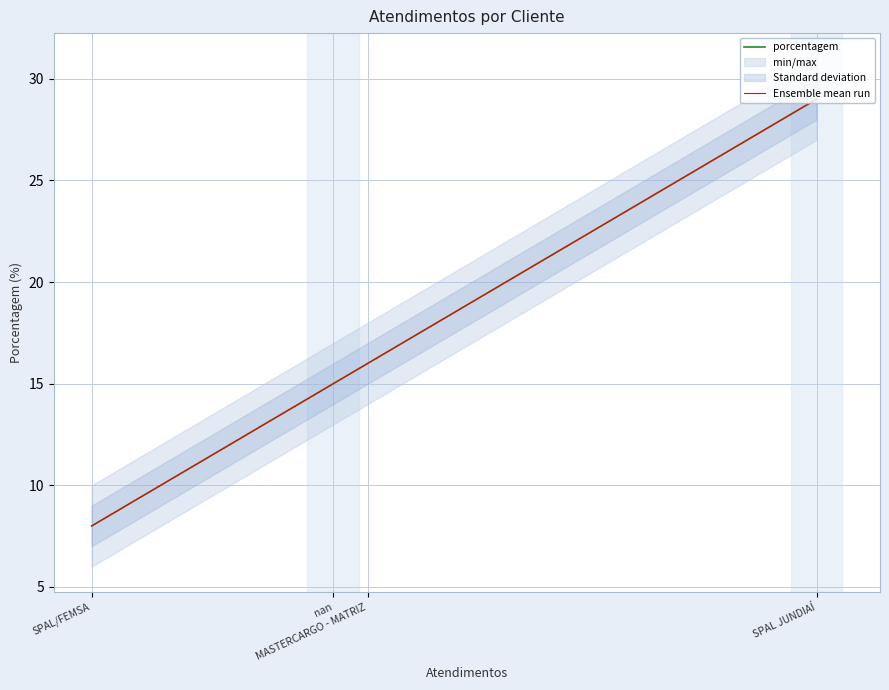

What is the sum of the porcentagem values at MASTERCARGO - MATRIZ and nan?

31